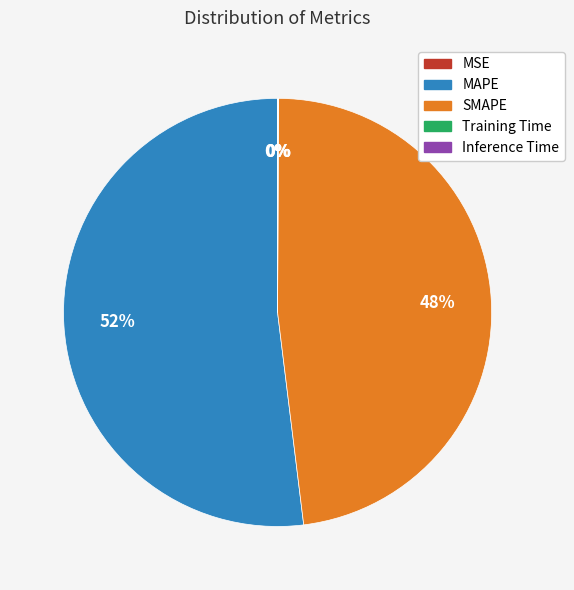

Which slice is the largest?

MAPE